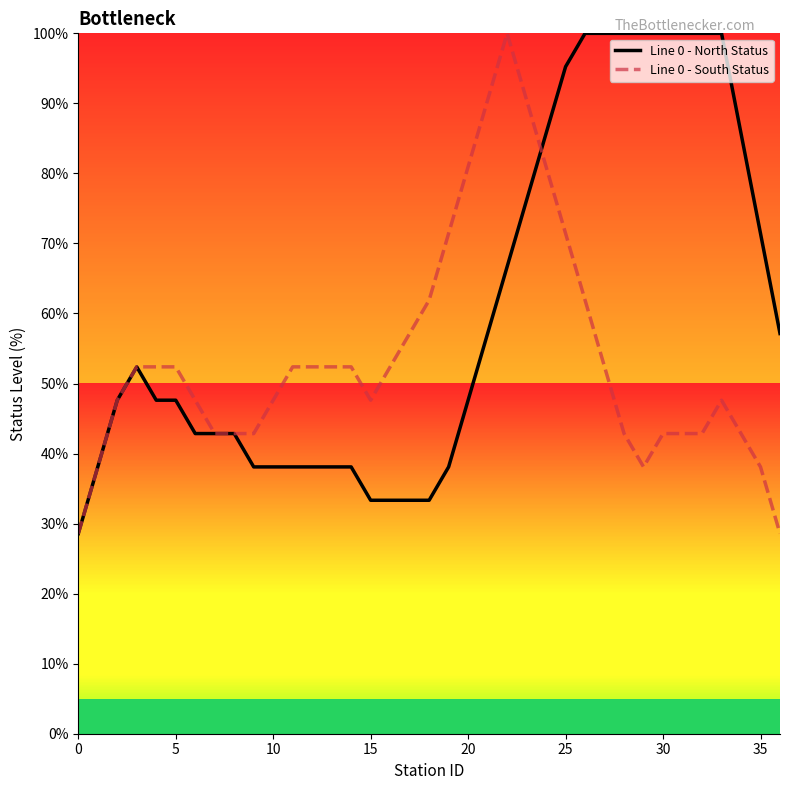

What is the maximum value shown in the chart?

100.0